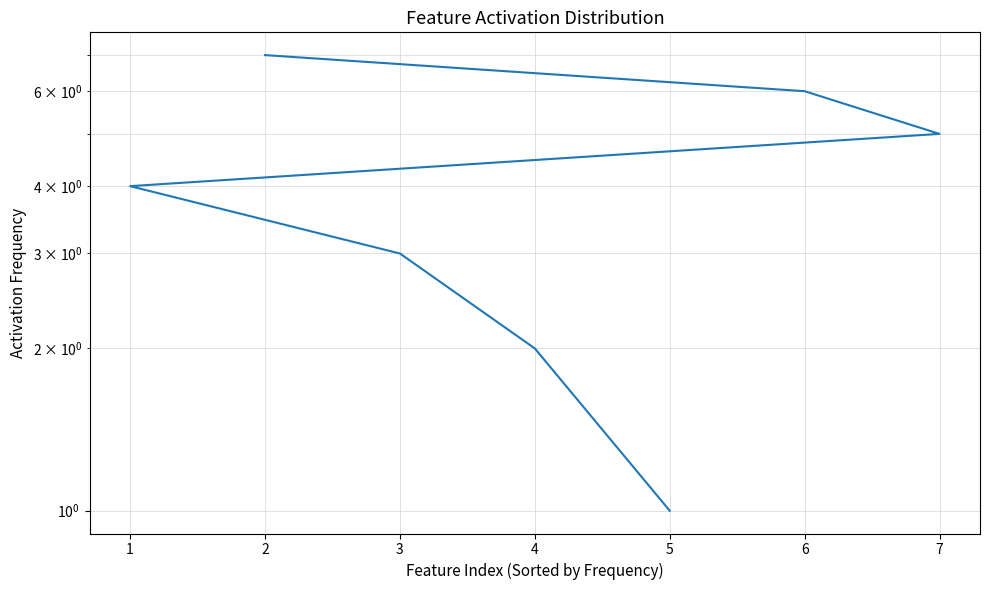

Is this an area chart (filled region under the line)?

No